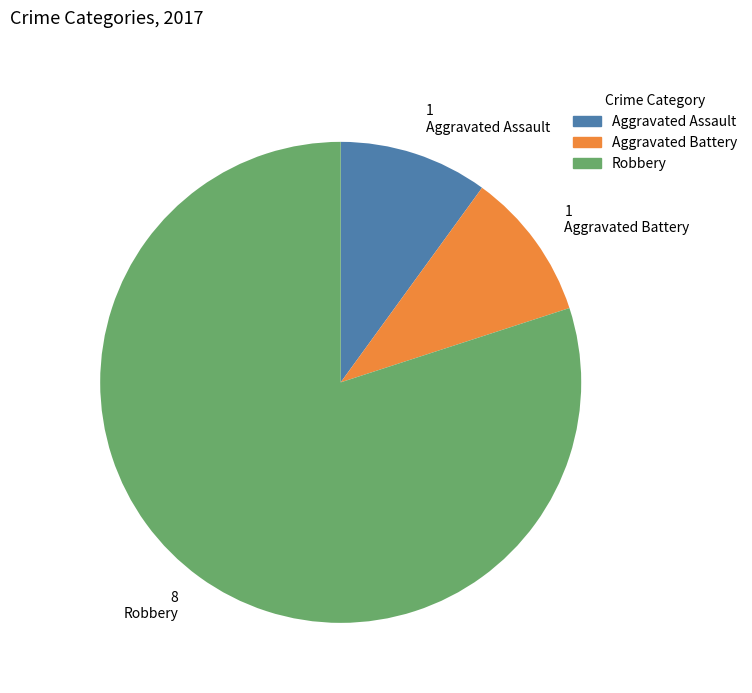

What is the ratio of the value at Robbery to the value at Aggravated Battery?

8.0